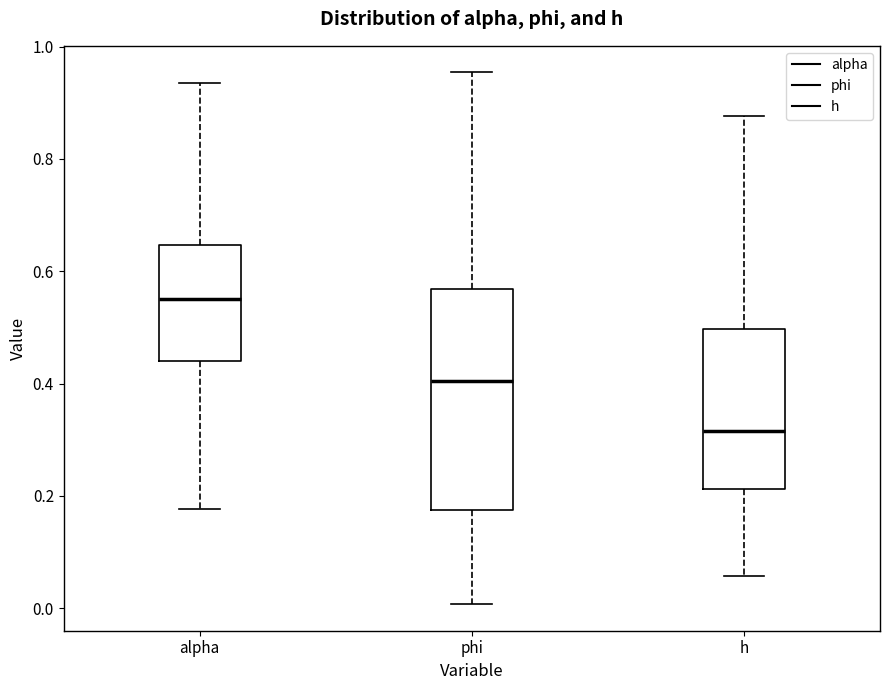

Reading left to right, transcribe this box plot: for each box, give where its median line is, the range the box spans, and where its two whiskers end, as read against the y-axis. The values are not printed on the chart, so give them approximately, as read against the axis.

alpha: median 0.56, box 0.44 to 0.64, whiskers 0.18 to 0.94
phi: median 0.40, box 0.18 to 0.56, whiskers 0.00 to 0.96
h: median 0.32, box 0.22 to 0.50, whiskers 0.06 to 0.88